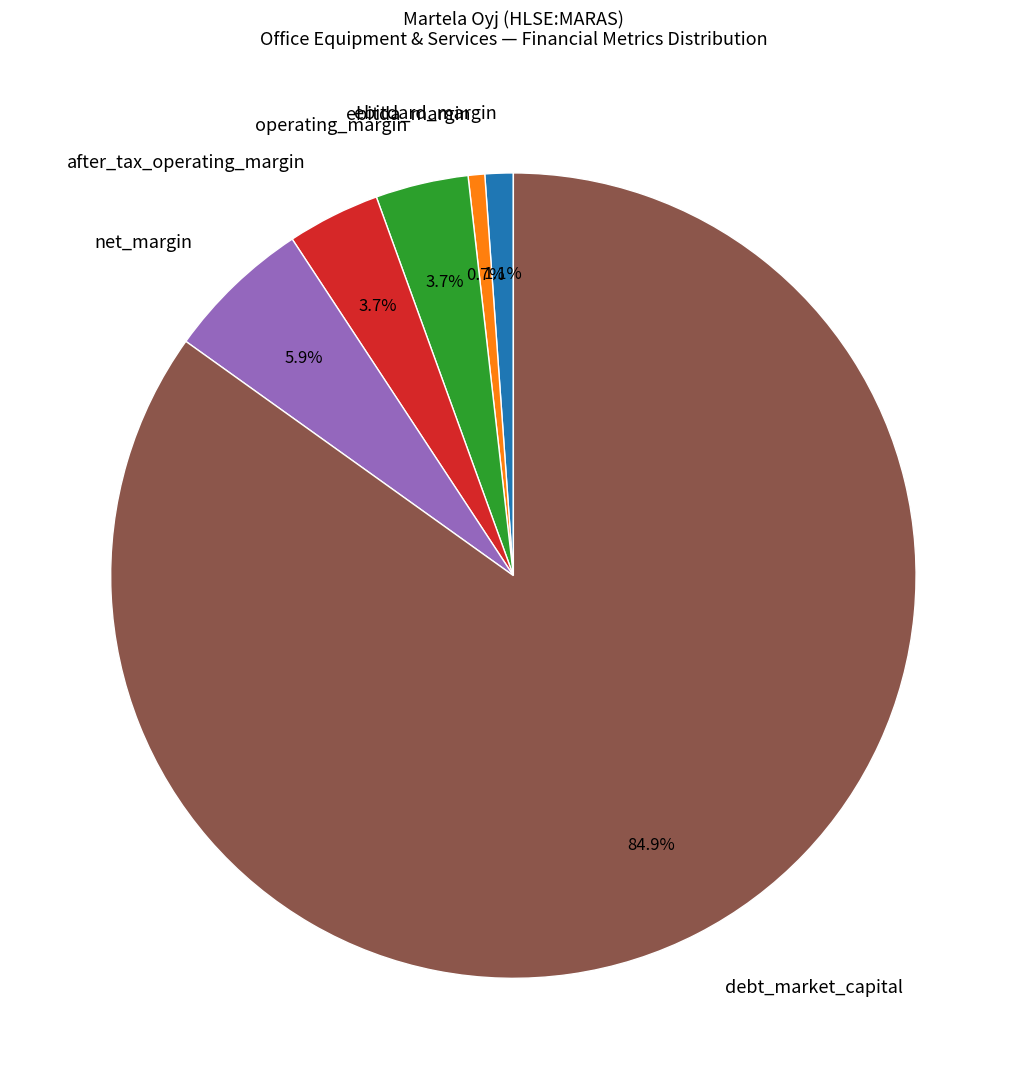

How many slices are in this pie chart?

6